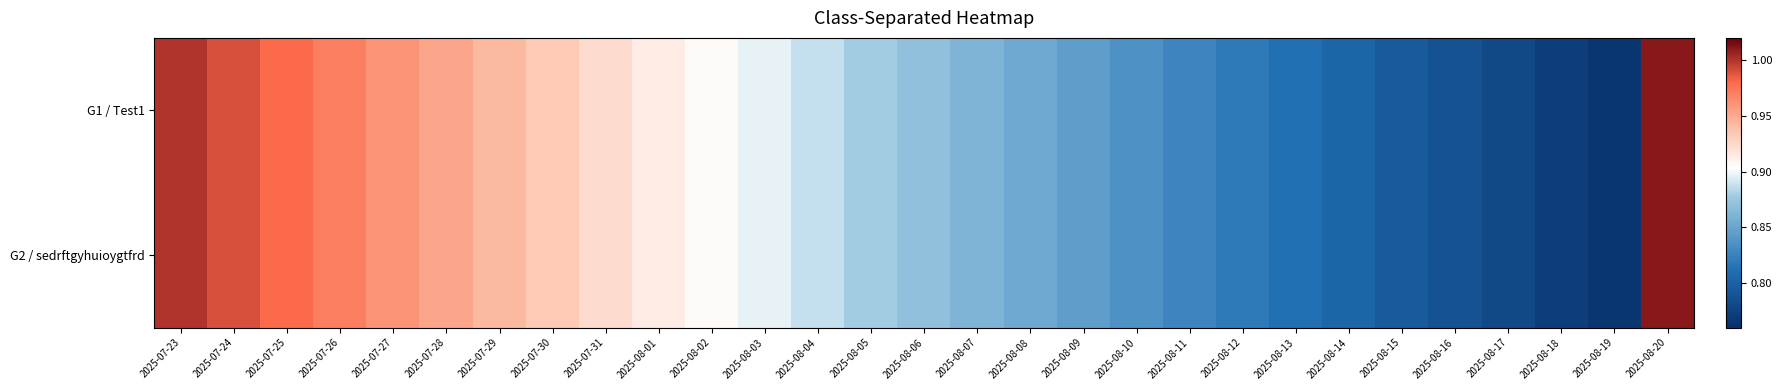

What is the minimum value shown in the chart?

0.8